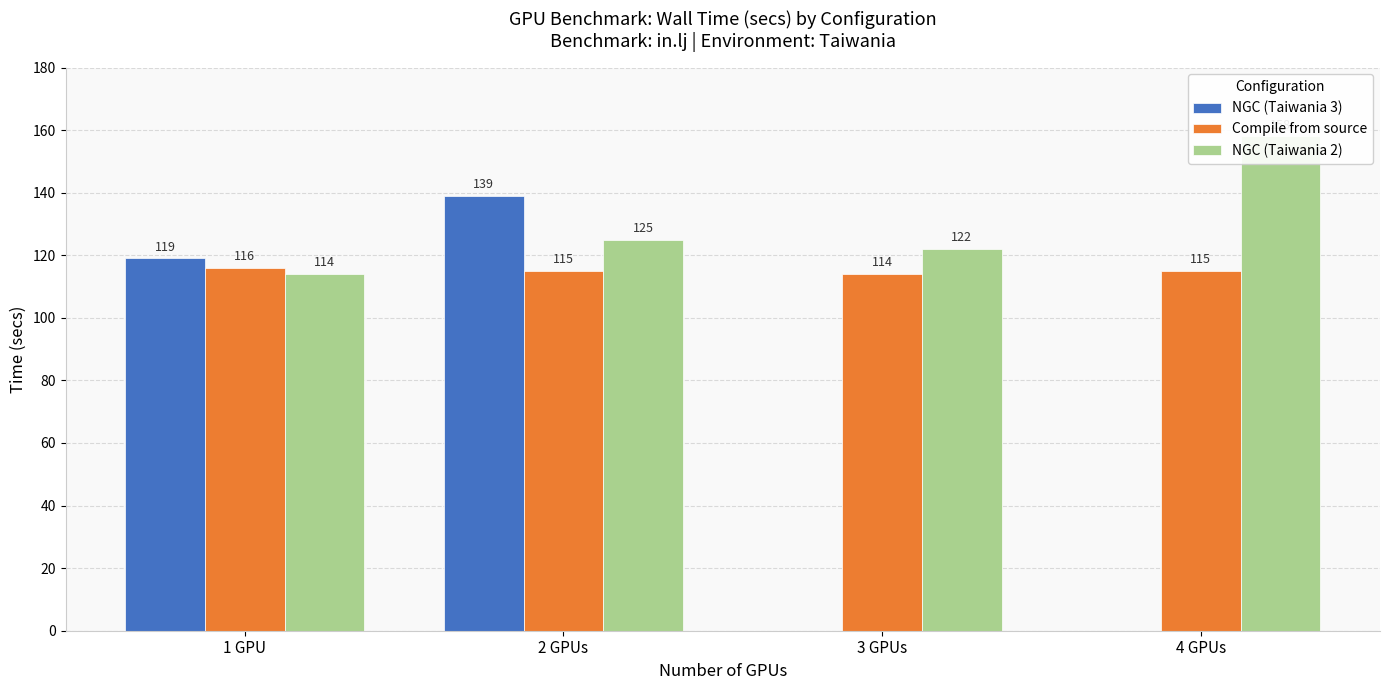

Reading right to left, list all the values displayed in this chart.

NGC (Taiwania 3): 0	0	139	119
Compile from source: 115	114	115	116
NGC (Taiwania 2): 158	122	125	114